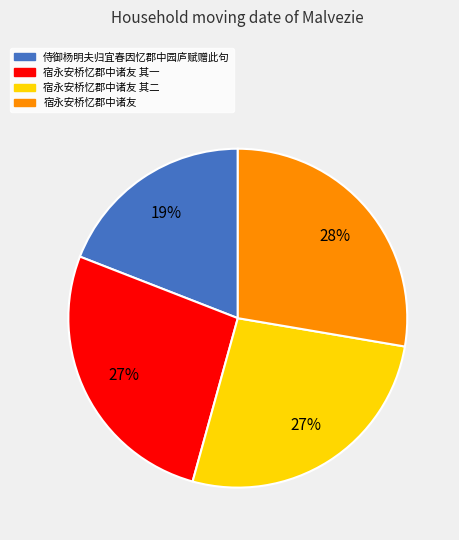

How many segments does this pie chart have?

4